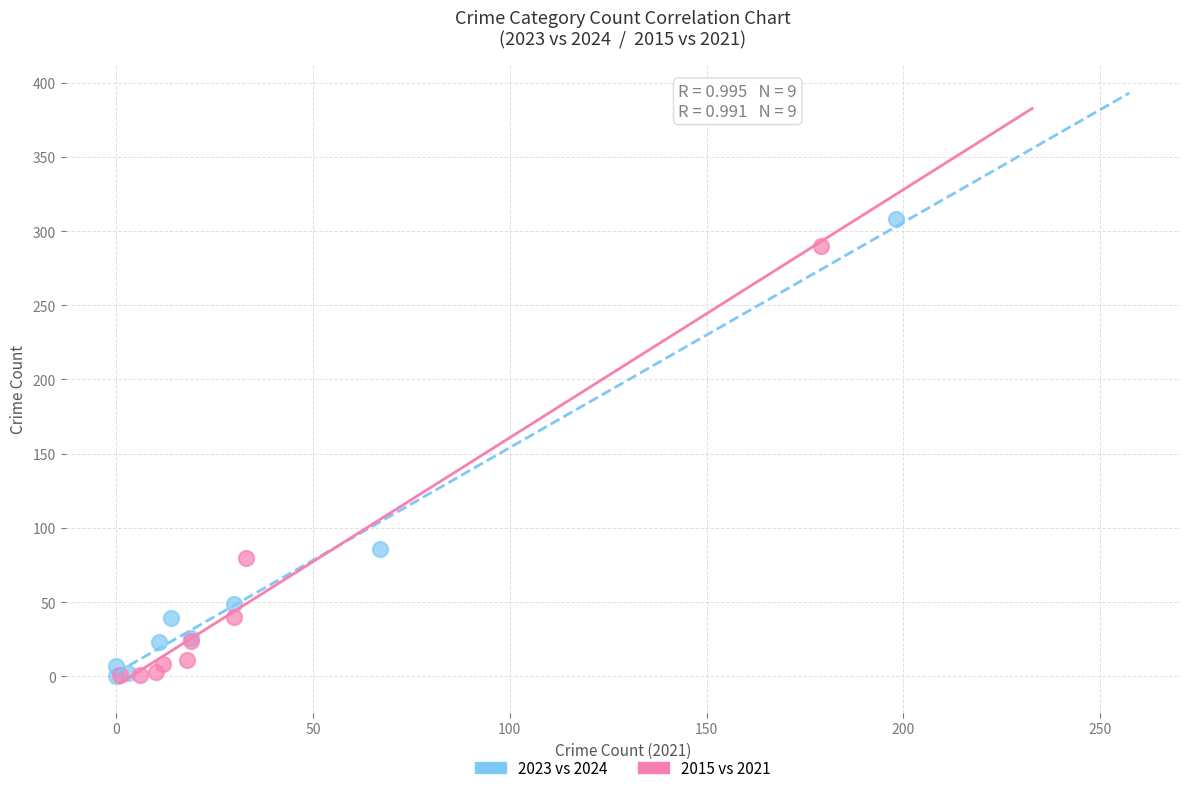

What are all the series names shown in the legend?

2023 vs 2024, 2015 vs 2021